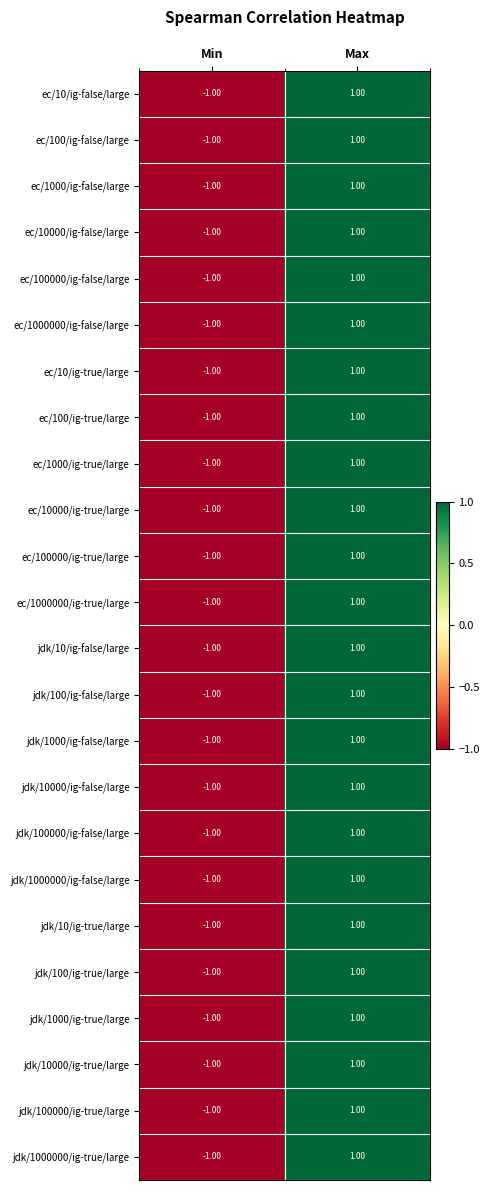

Rank the categories by ec/1000000/ig-false/large value from highest to lowest.

Max, Min